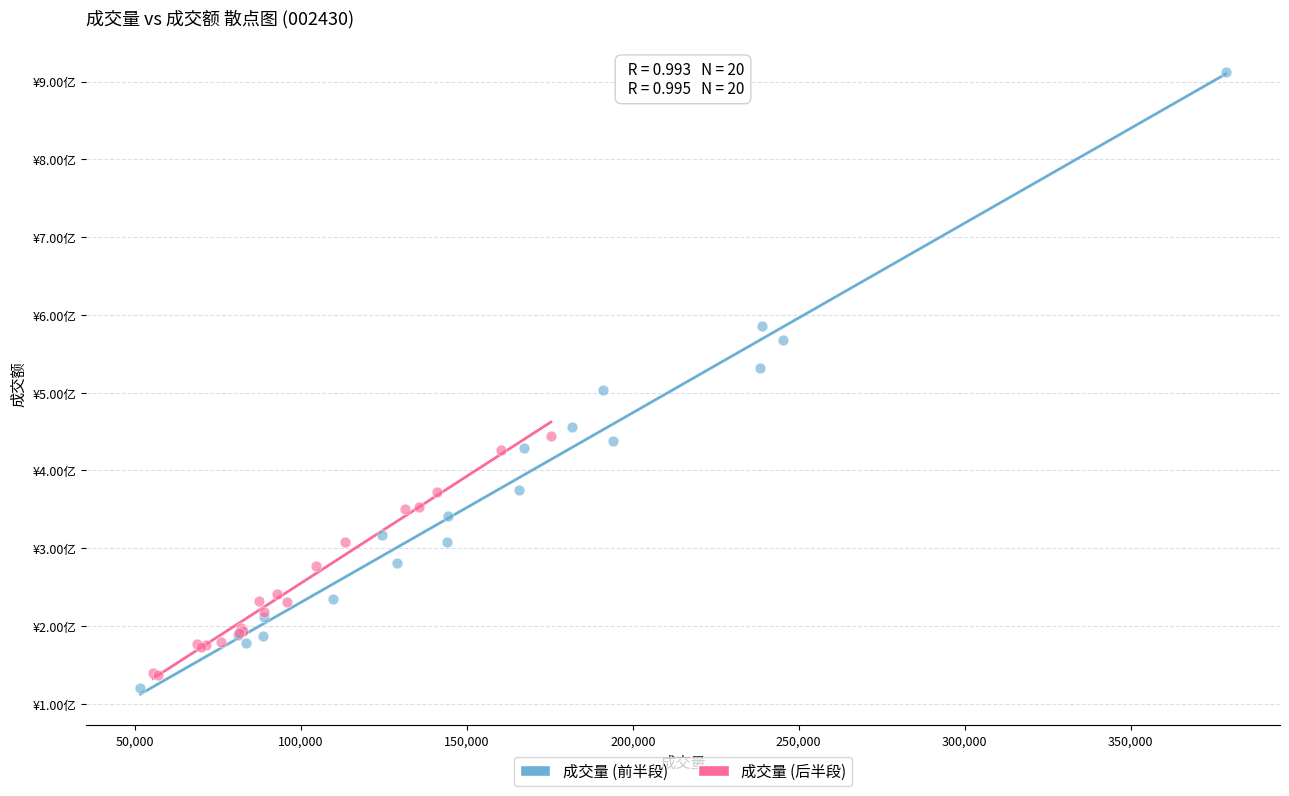

What are all the series names shown in the legend?

成交量 (前半段), 成交量 (后半段)